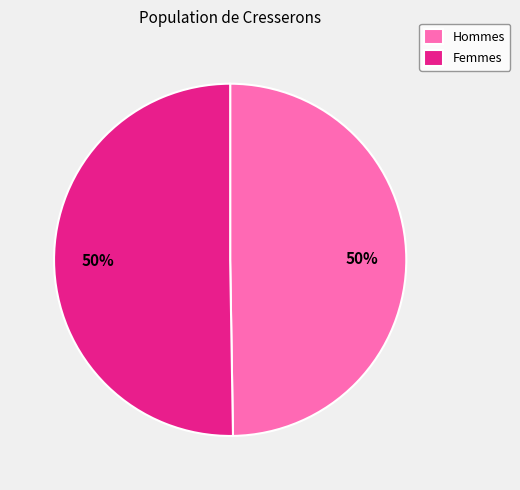

To the nearest percent, what portion does Femmes represent?

50%